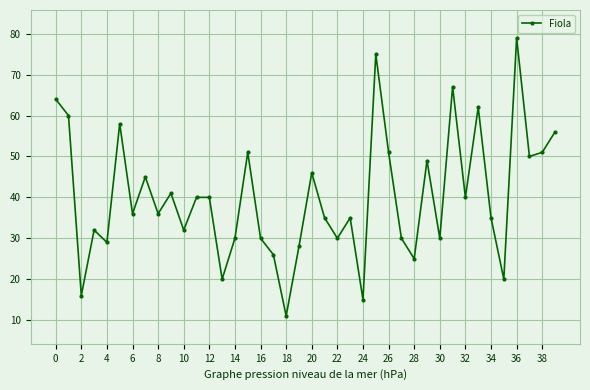

What is the value of the 18th point from the left?

26